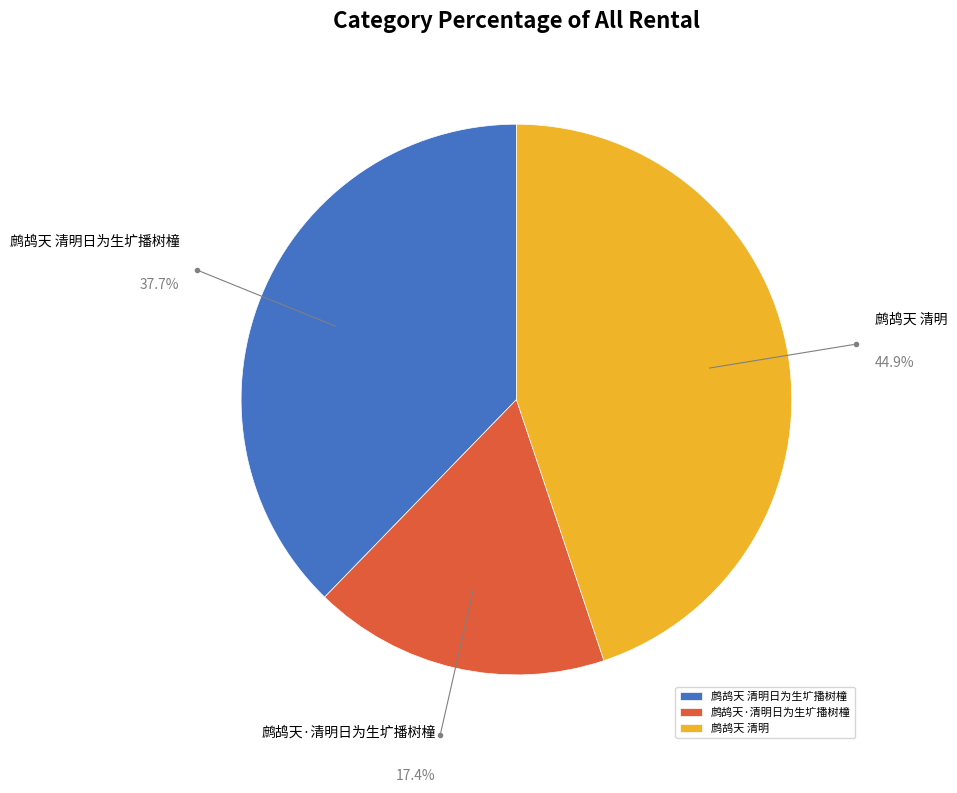

Is 鹧鸪天 清明日为生圹播树橦 the majority of the pie?

No